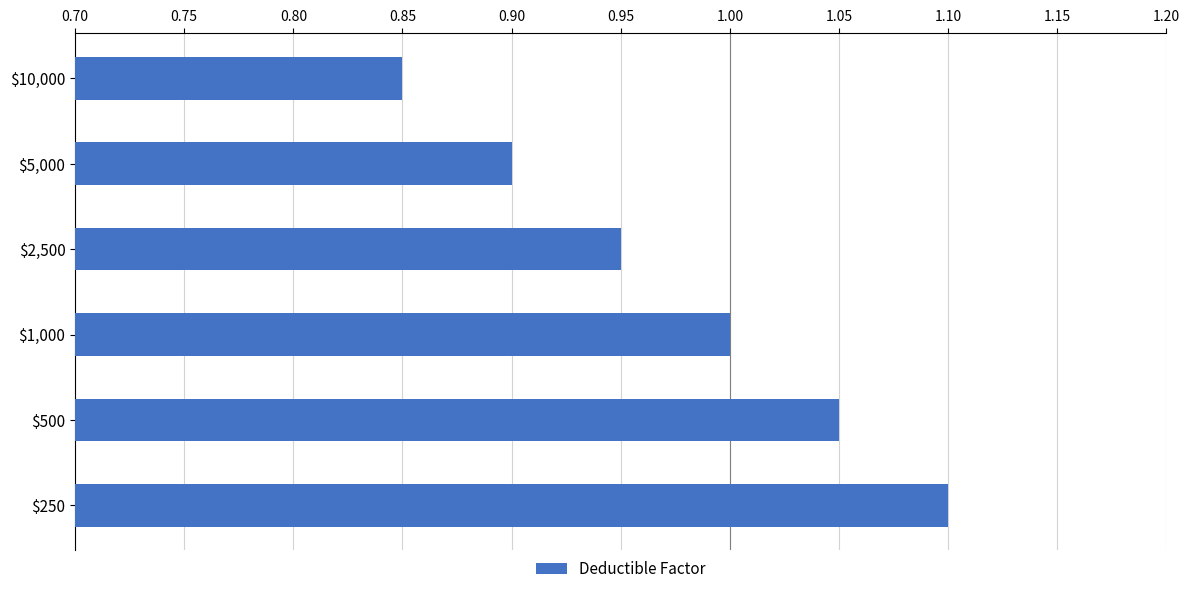

Does the chart contain any negative values?

No